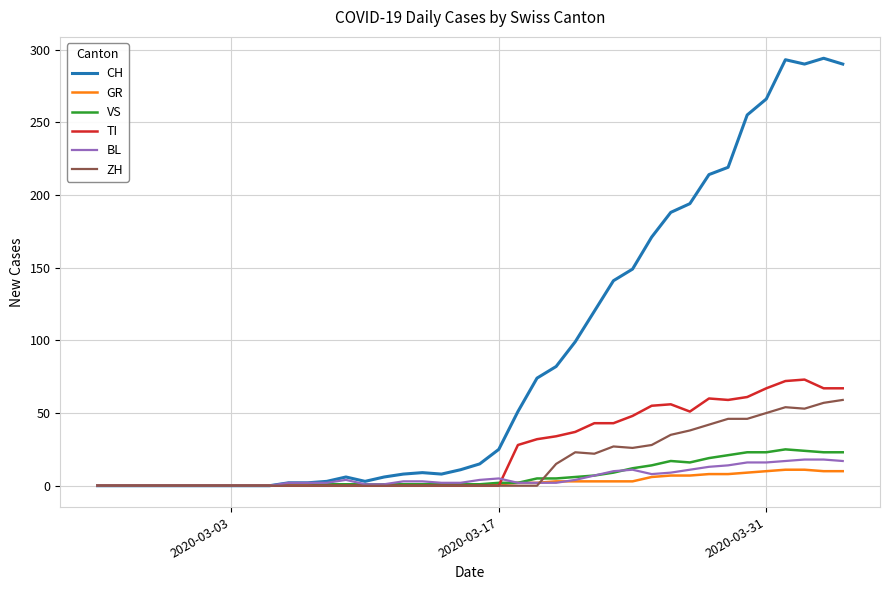

Which series has the widest spread of values?

CH